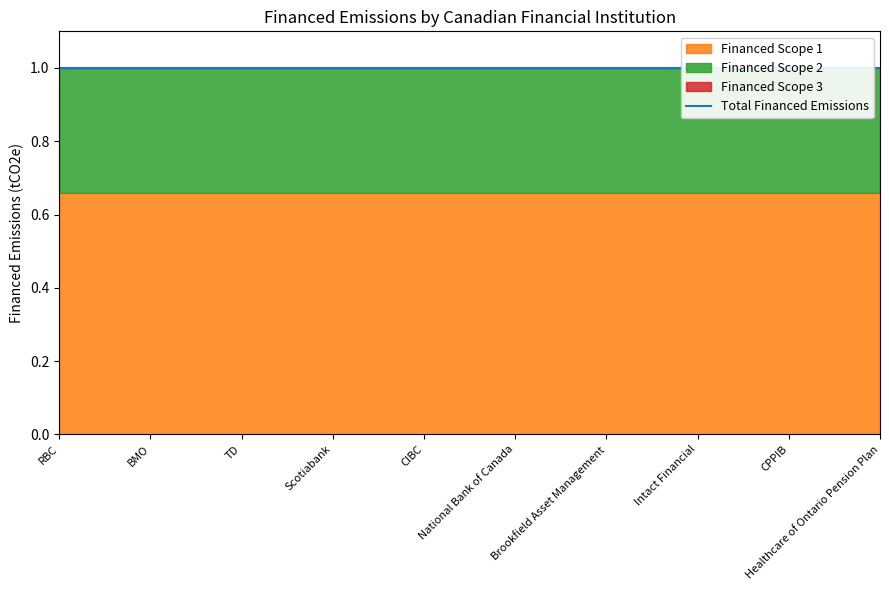

Reading right to left, what are all the values shown in this chart?

Healthcare of Ontario Pension Plan=1.0	CPPIB=1.0	Intact Financial=1.0	Brookfield Asset Management=1.0	National Bank of Canada=1.0	CIBC=1.0	Scotiabank=1.0	TD=1.0	BMO=1.0	RBC=1.0